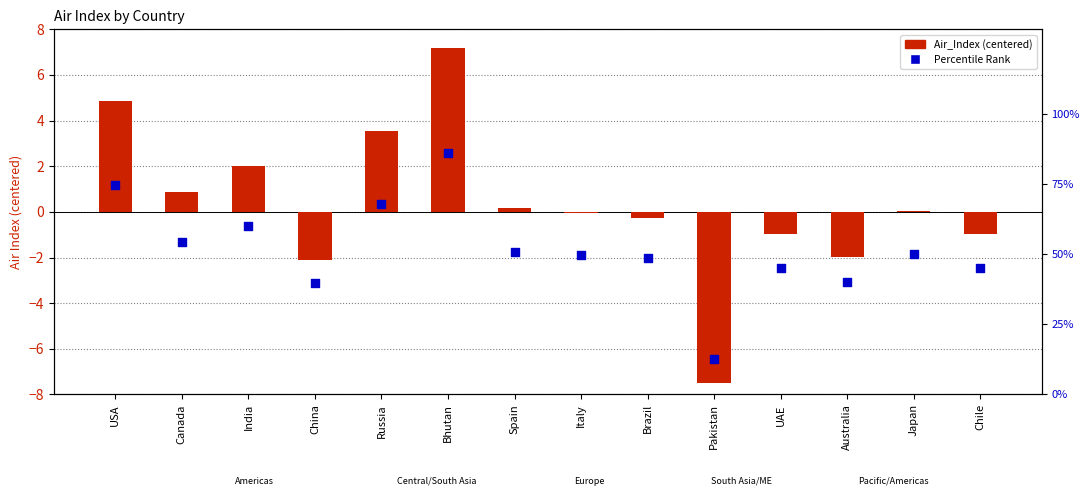

Which series contains the lowest Y value?

Air_Index